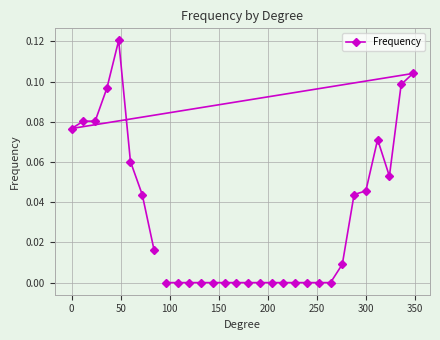

What is the sum of all values?

1.0